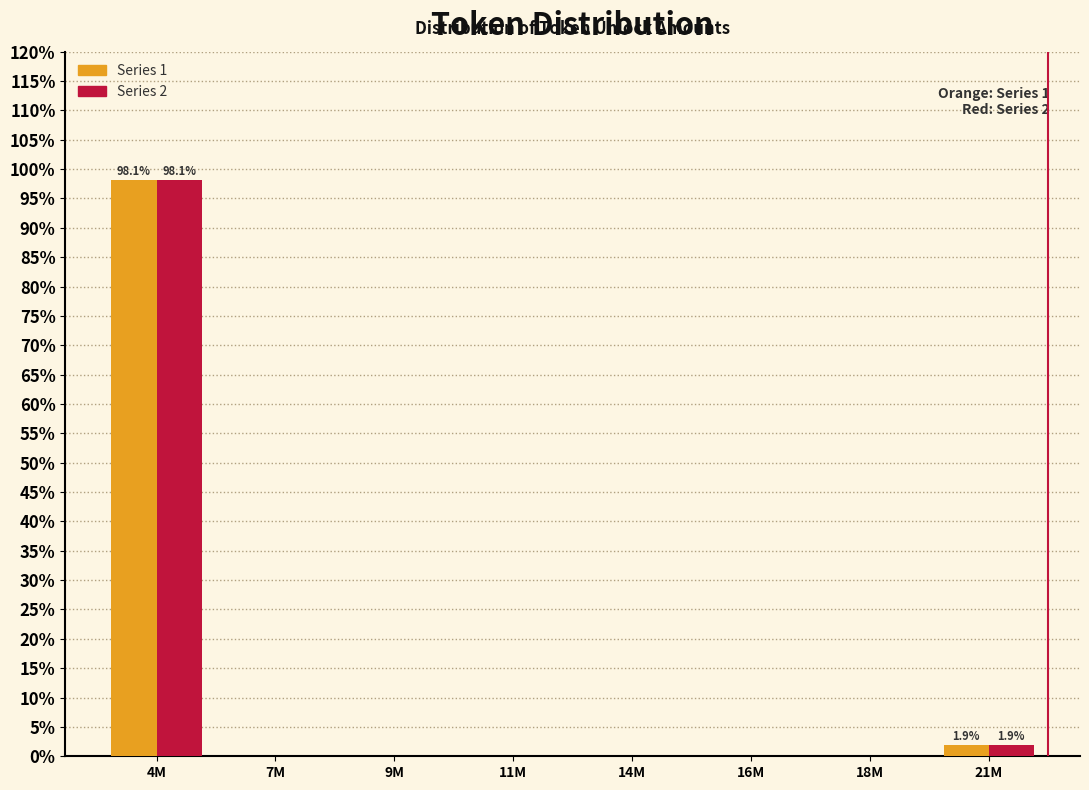

Reading left to right, extract all data points from this chart.

Series 1: 4M=98.1	7M=0.0	9M=0.0	11M=0.0	14M=0.0	16M=0.0	18M=0.0	21M=1.9
Series 2: 4M=98.1	7M=0.0	9M=0.0	11M=0.0	14M=0.0	16M=0.0	18M=0.0	21M=1.9